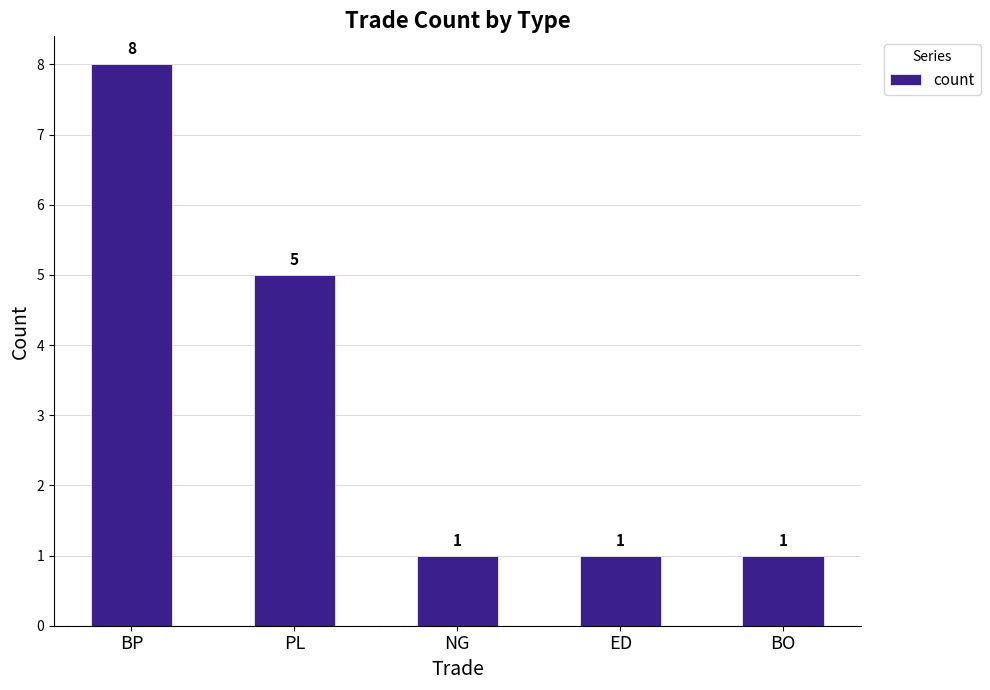

At which category does the chart reach its peak across all series?

BP